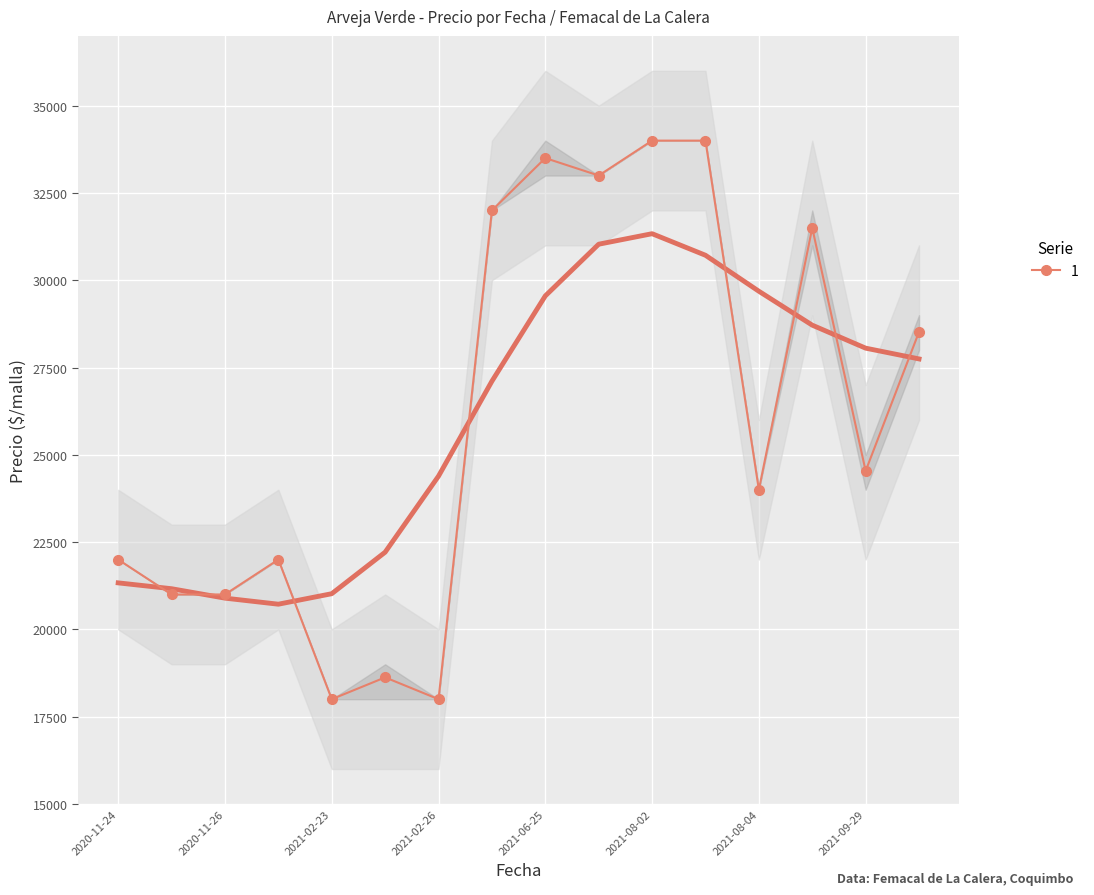

What is the label of the 9th point from the left?

2021-06-25